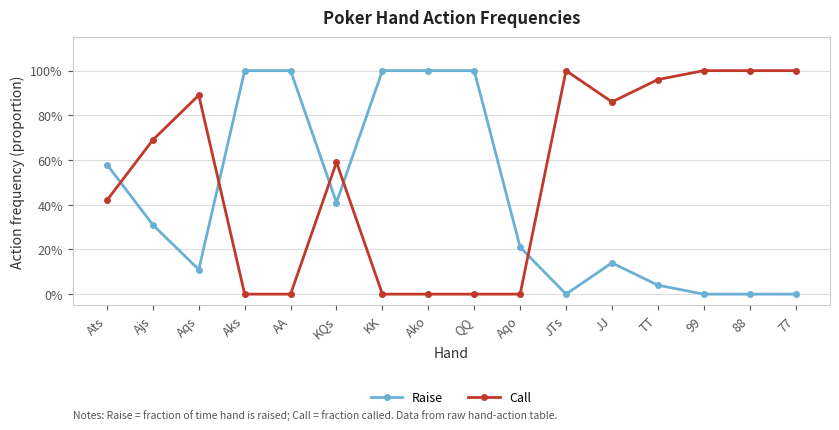

Reading left to right, list all the values displayed in this chart.

Raise: 0.6	0.3	0.1	1.0	1.0	0.4	1.0	1.0	1.0	0.2	0.0	0.1	0.0	0.0	0.0	0.0
Call: 0.4	0.7	0.9	0.0	0.0	0.6	0.0	0.0	0.0	0.0	1.0	0.9	1.0	1.0	1.0	1.0